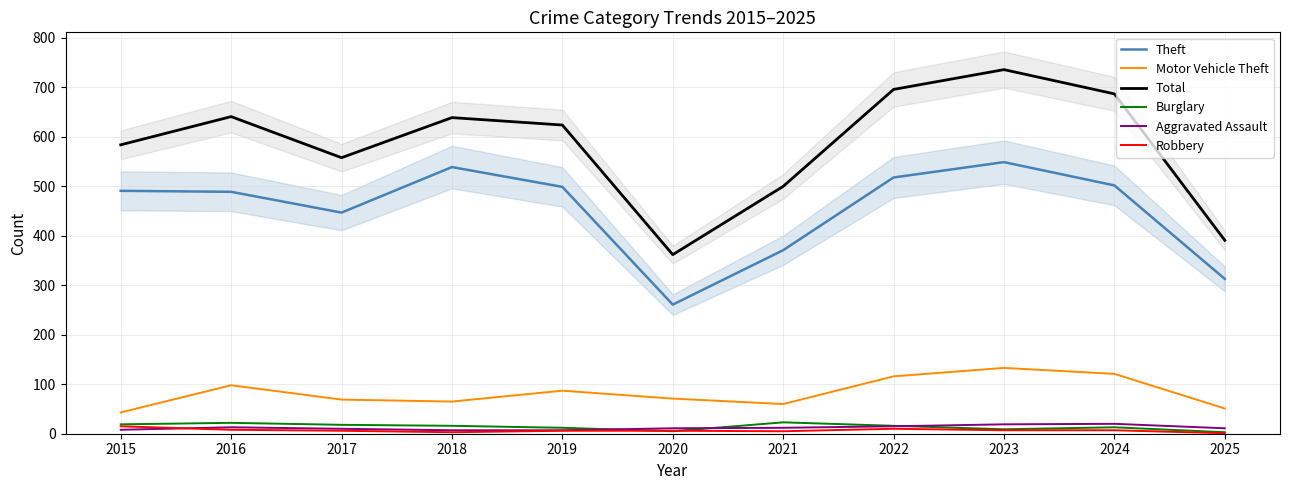

Is it true that Aggravated Assault equals 17 at 2017?

False